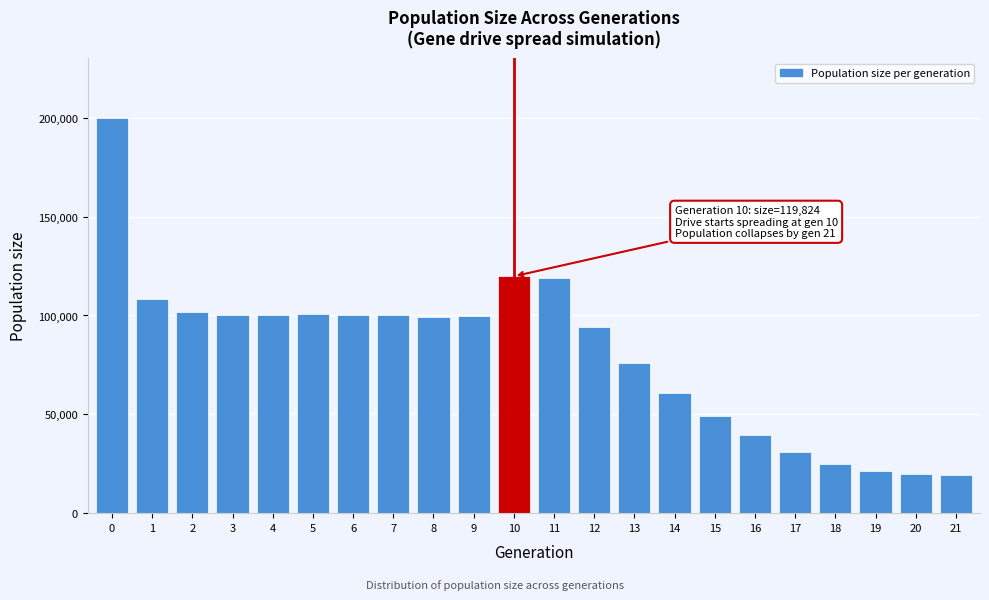

Is it true that the value at 14 is 108241?

False